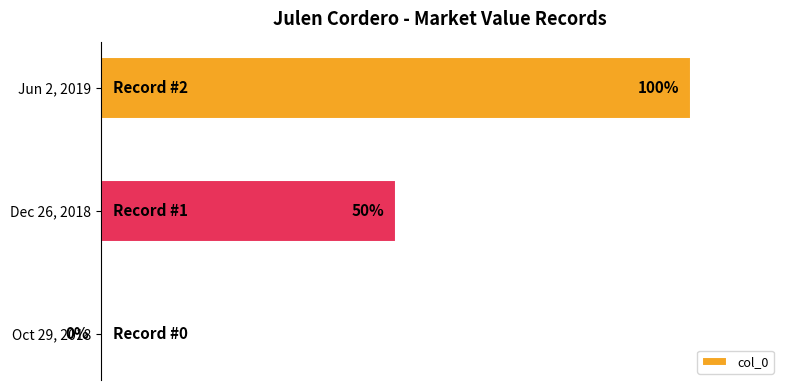

Are the bars horizontal?

Yes